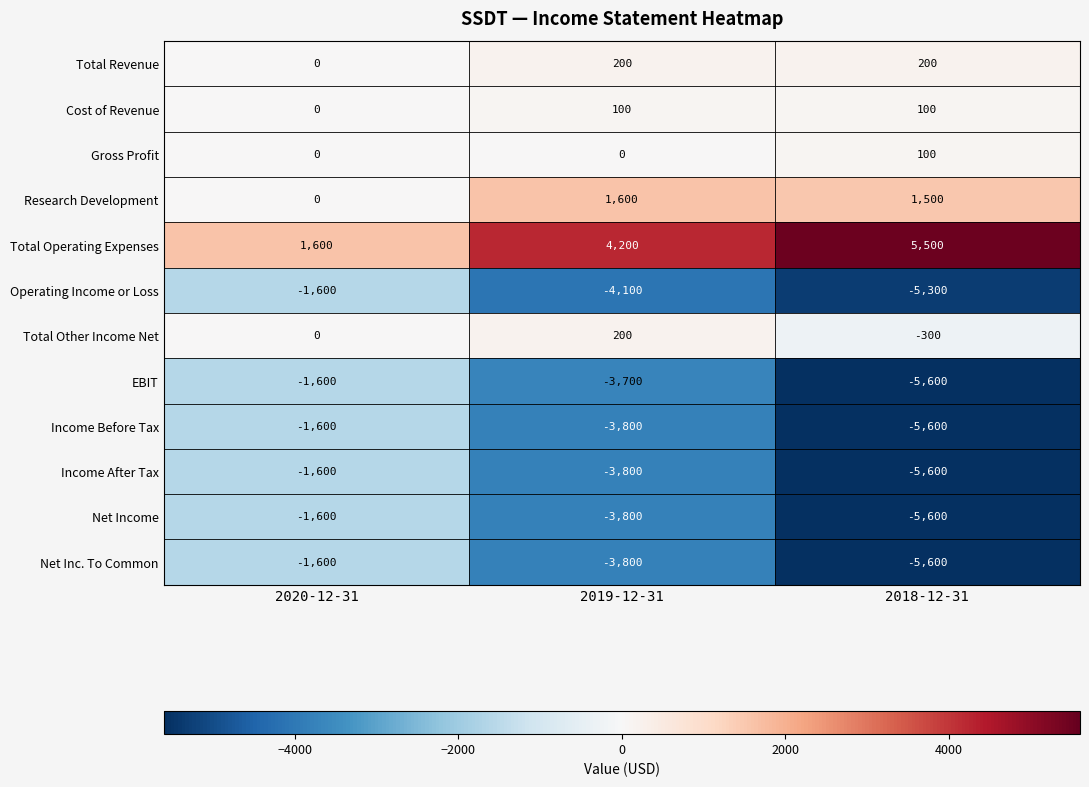

How many categories are shown in the chart?

3